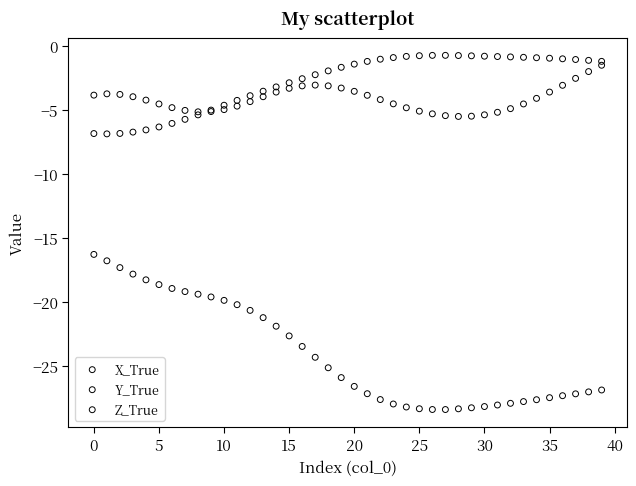

Which series reaches the minimum Y coordinate?

X_True